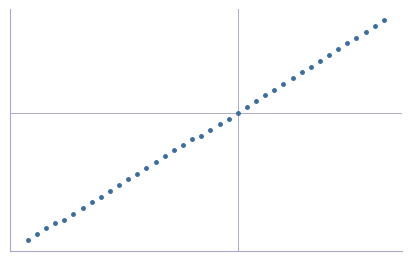

What is the difference between the maximum and minimum values?

0.8